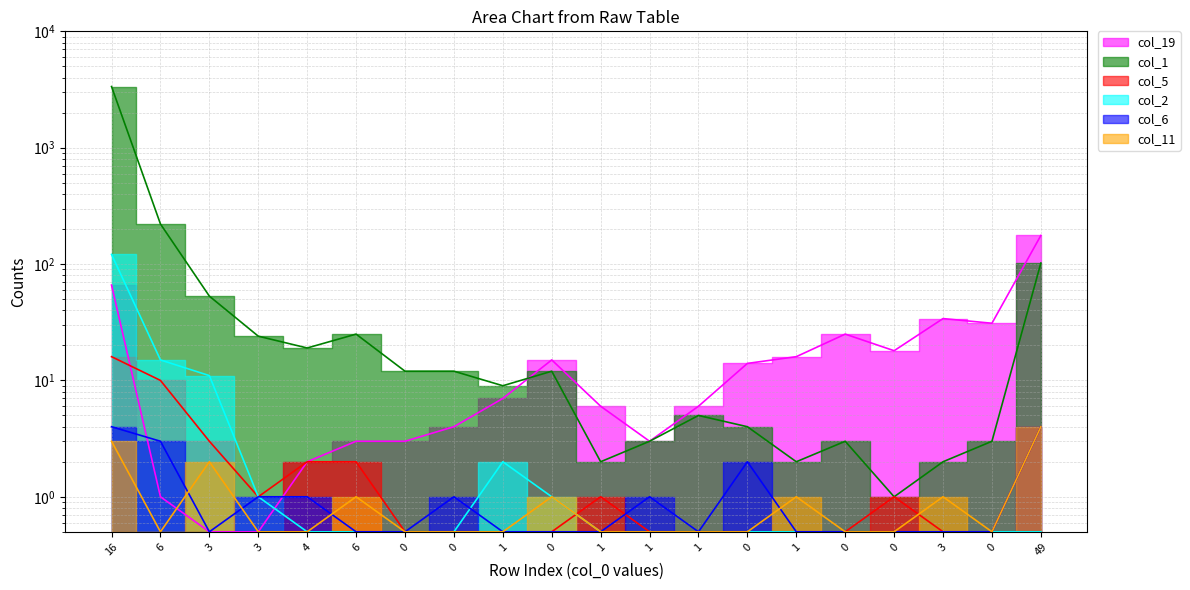

What is the value of the col_5 point at the 6th from the left?

2.0